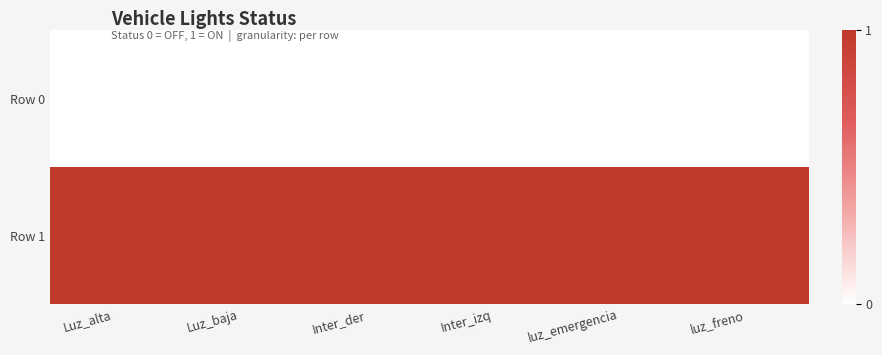

Reading left to right, extract all data points from this chart.

Row 0: Luz_alta=0	Luz_baja=0	Inter_der=0	Inter_izq=0	luz_emergencia=0	luz_freno=0
Row 1: Luz_alta=1	Luz_baja=1	Inter_der=1	Inter_izq=1	luz_emergencia=1	luz_freno=1